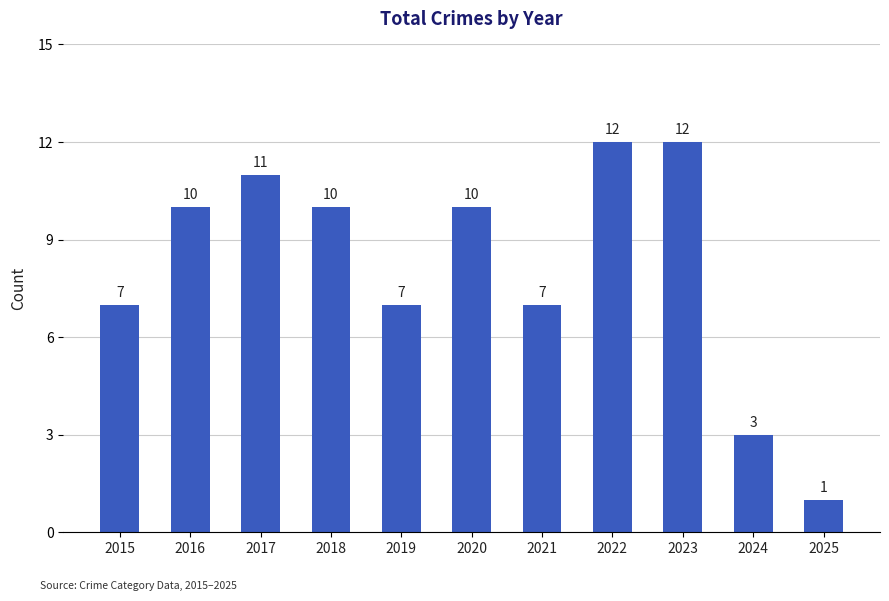

What is the value of the 2nd bar from the left?

10